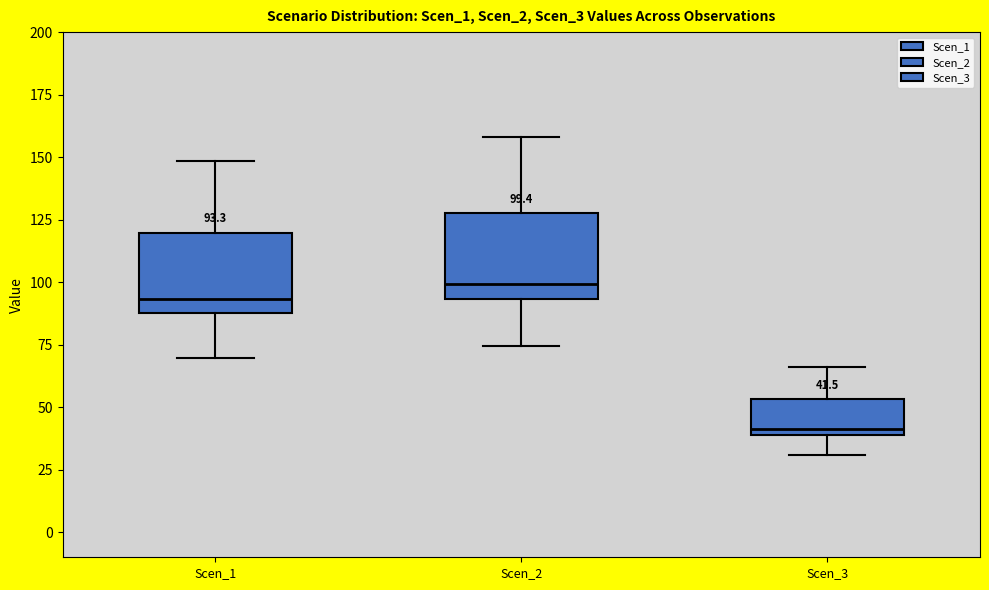

Which box's median line is the highest?

Scen_2